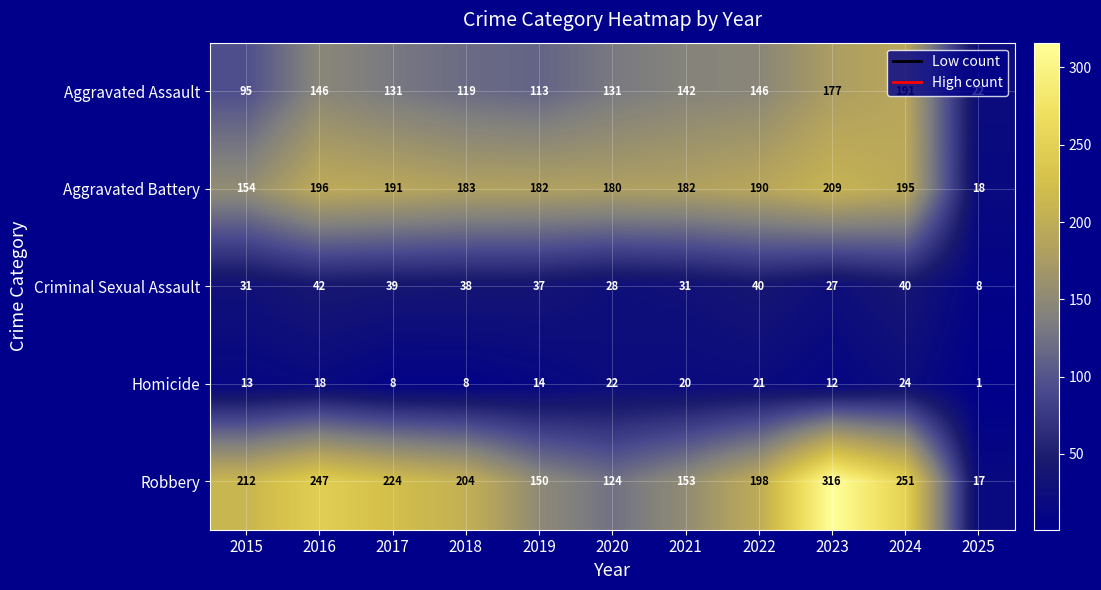

Which series has the largest range (max minus min)?

Robbery